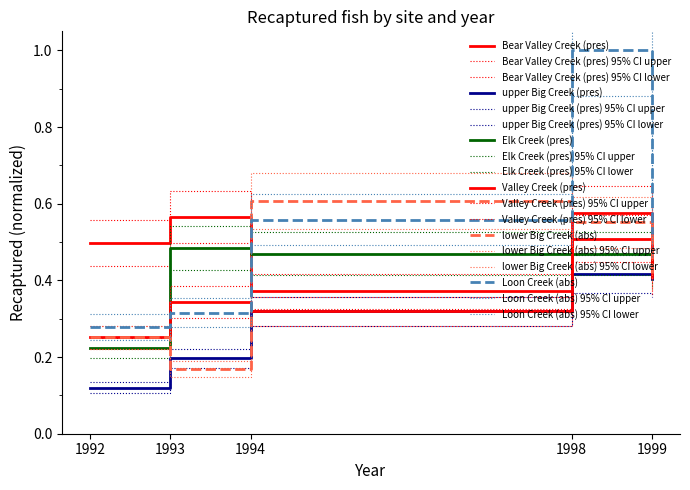

What is the difference between the maximum and minimum values in the Bear Valley Creek (pres) series?

0.2